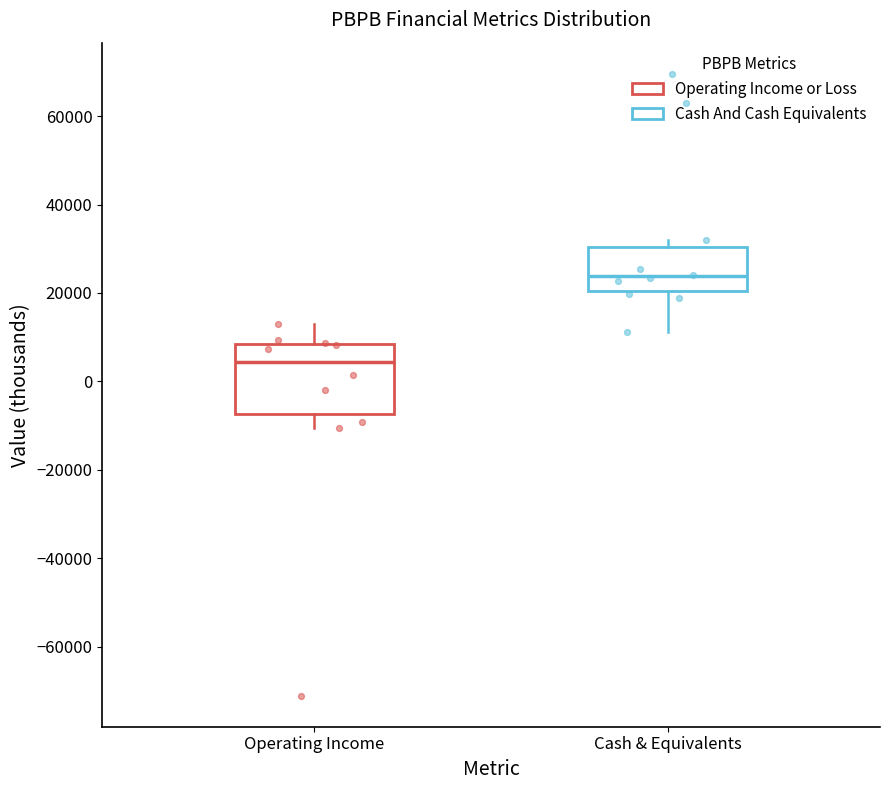

Reading left to right, read every box against the y-axis: the position of its median line, the range the box covers, and the ends of its whiskers. The values are not printed on the chart, so give them approximately, as read against the axis.

Operating Income: median 4000, box -8000 to 8000, whiskers -10000 to 14000
Cash & Equivalents: median 24000, box 20000 to 30000, whiskers 12000 to 32000